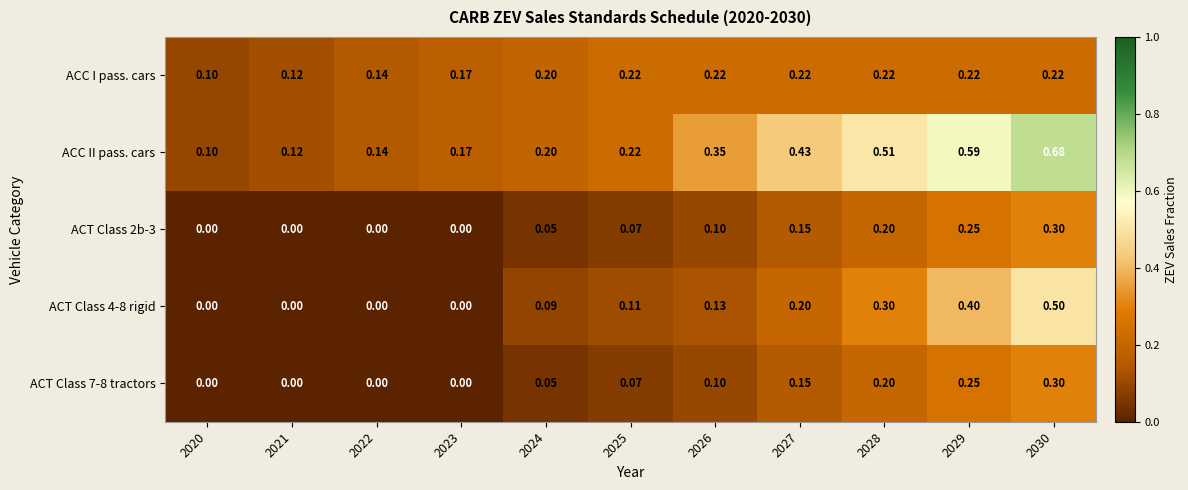

Which series has the largest total across all categories?

ACC II pass. cars